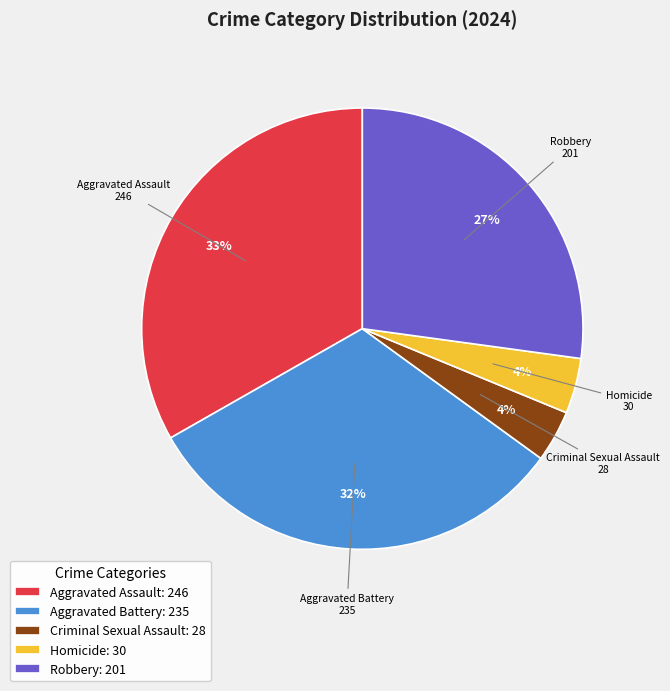

To the nearest percent, what percentage of the pie is Aggravated Battery?

32%